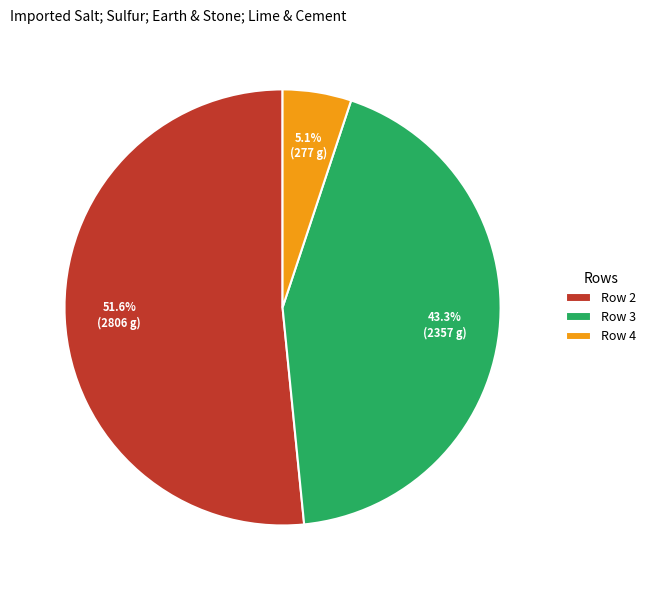

Which has a higher value, Row 2 or Row 4?

Row 2